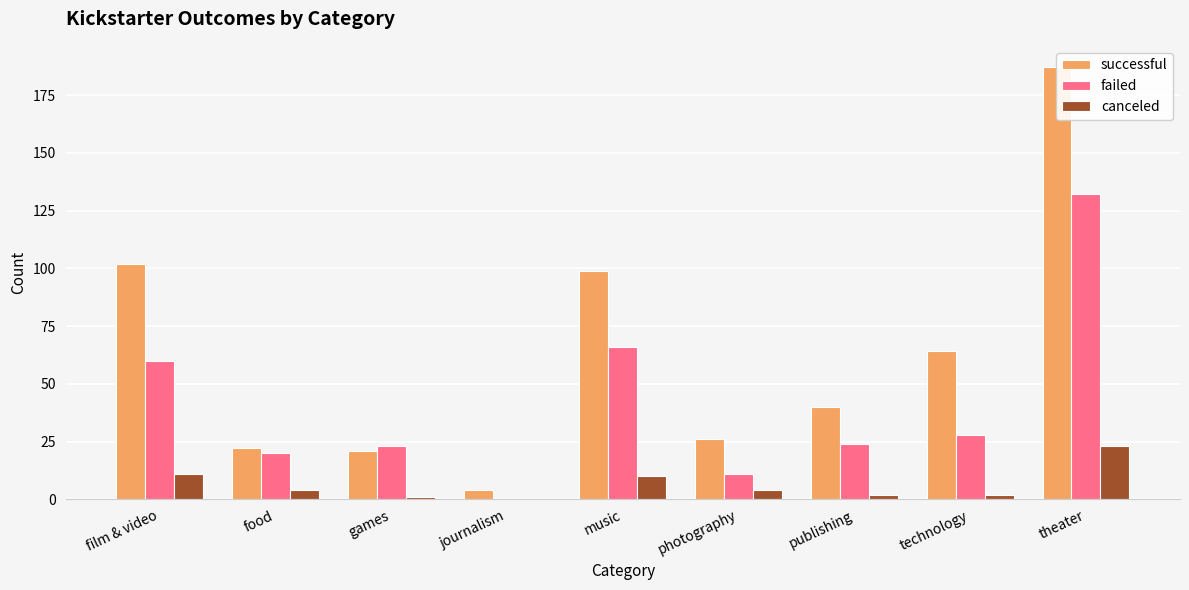

List the series in order of their peak value, highest first.

successful, failed, canceled